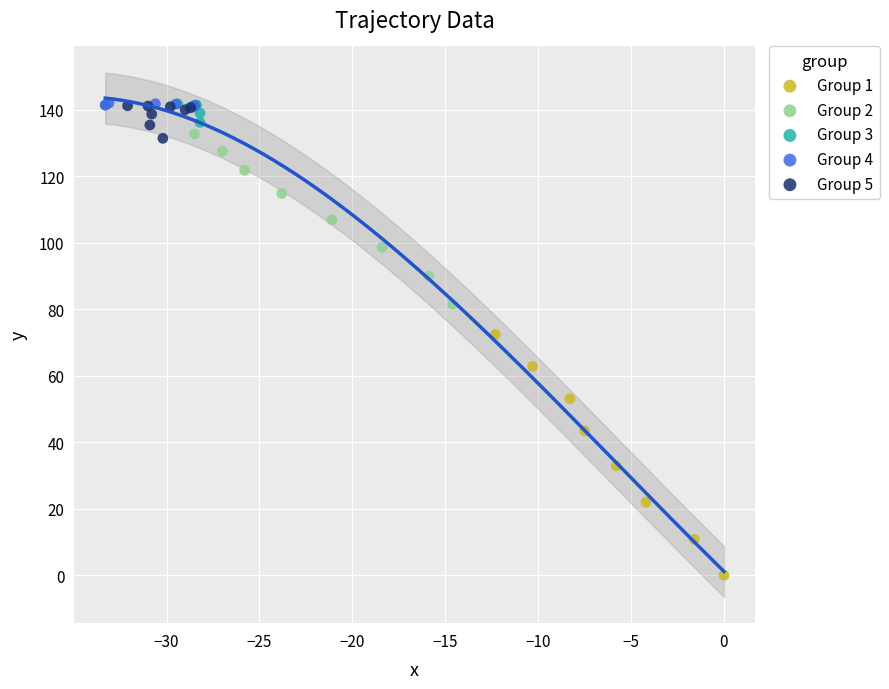

Which series reaches the minimum Y coordinate?

Group 1